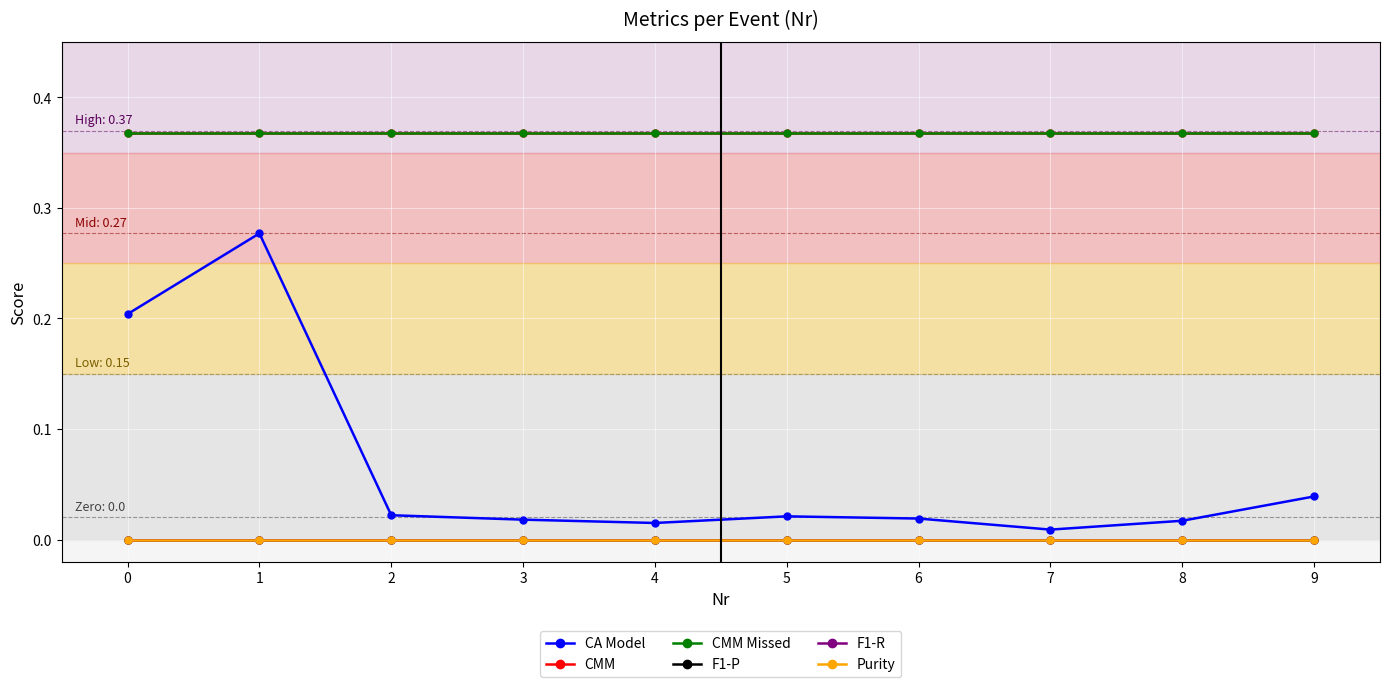

How many lines are shown in the chart?

6